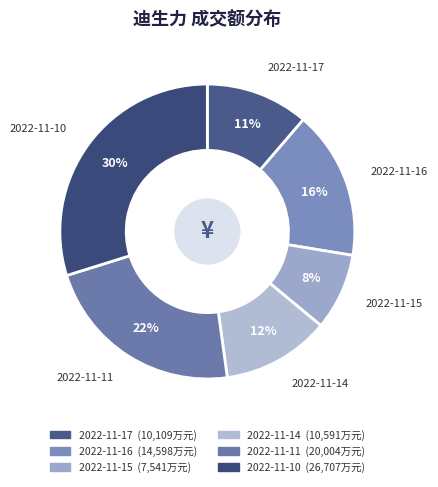

Between 2022-11-16 and 2022-11-17, which is larger?

2022-11-16